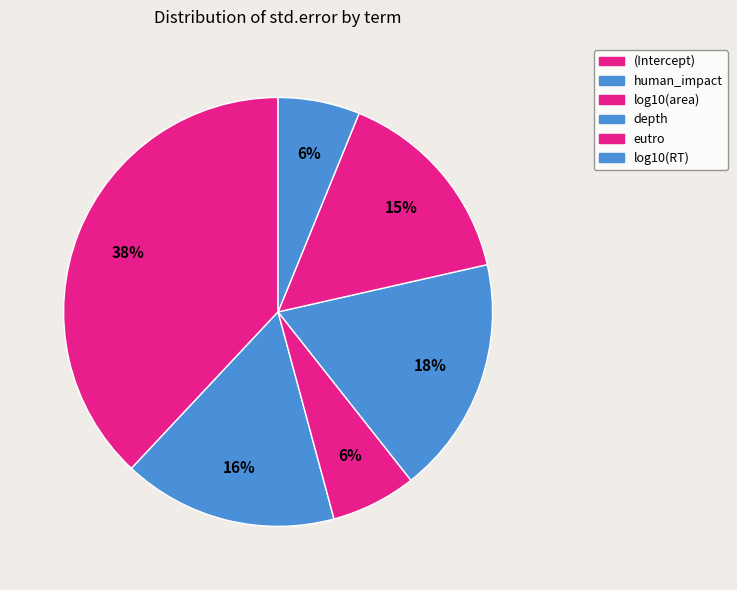

To the nearest percent, what is the difference between the largest and smallest slice percentages?

32%